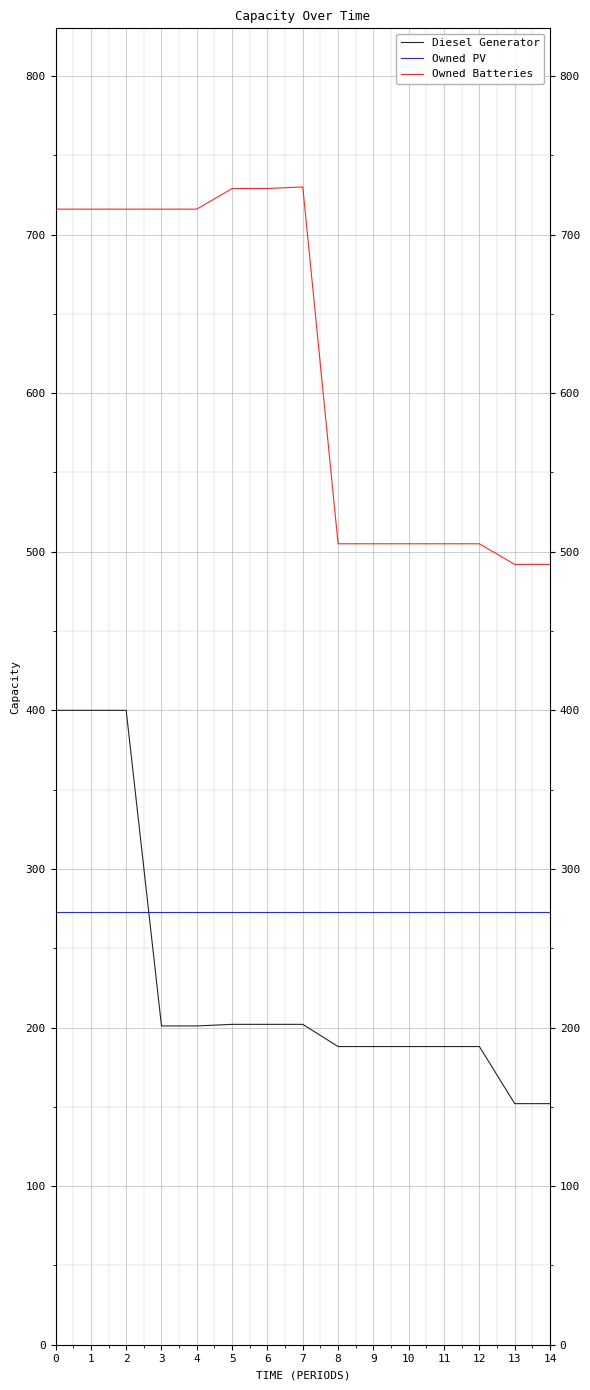

The value of Owned Batteries at 11 is 213. True or false?

False